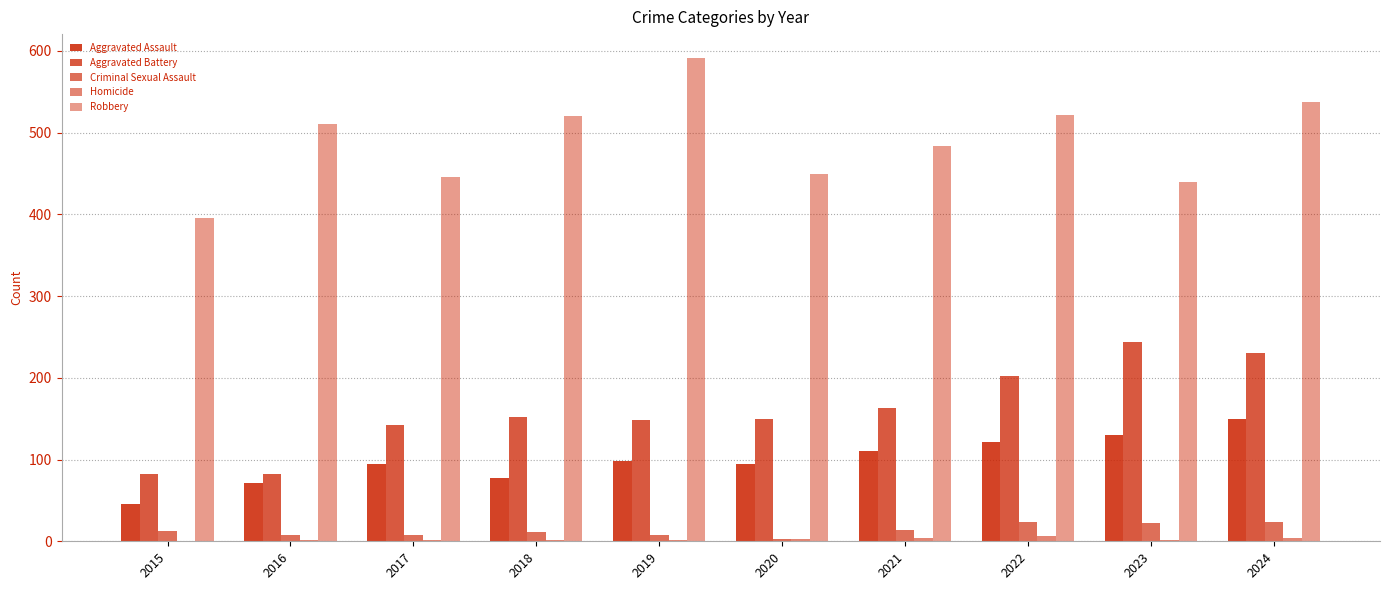

What is the value of the Homicide bar at the 6th from the left?

3